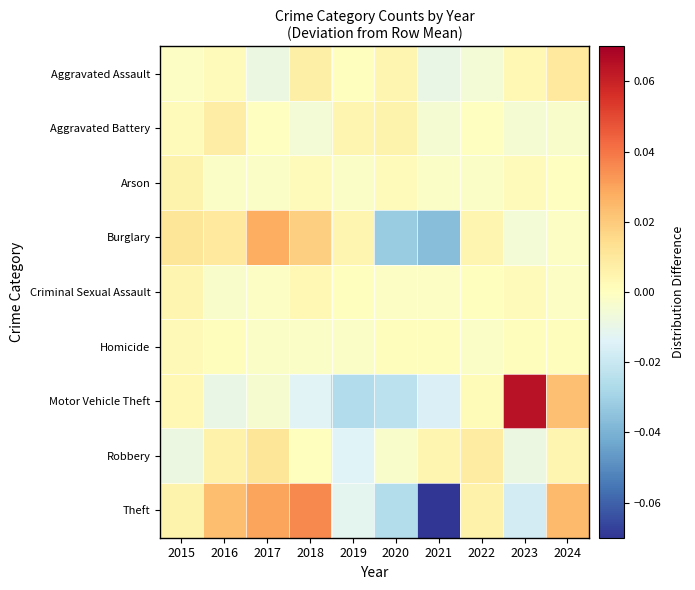

At 2019, list the series in order from smallest to largest.

Motor Vehicle Theft, Robbery, Theft, Homicide, Arson, Aggravated Assault, Criminal Sexual Assault, Aggravated Battery, Burglary